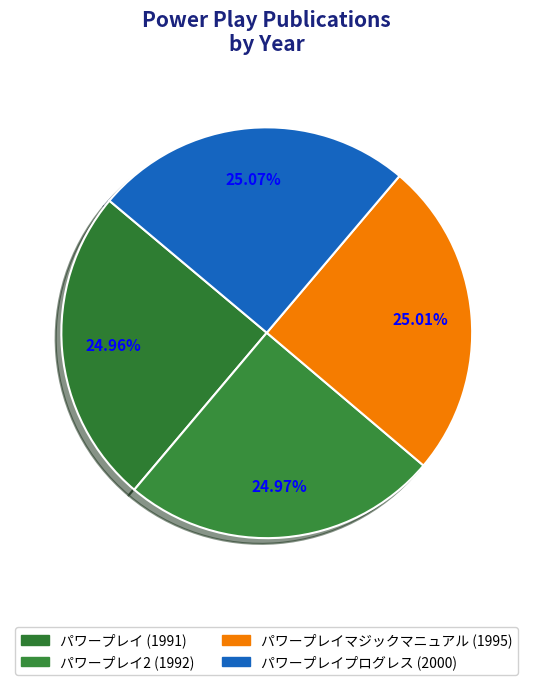

Which slice is the smallest?

パワープレイ